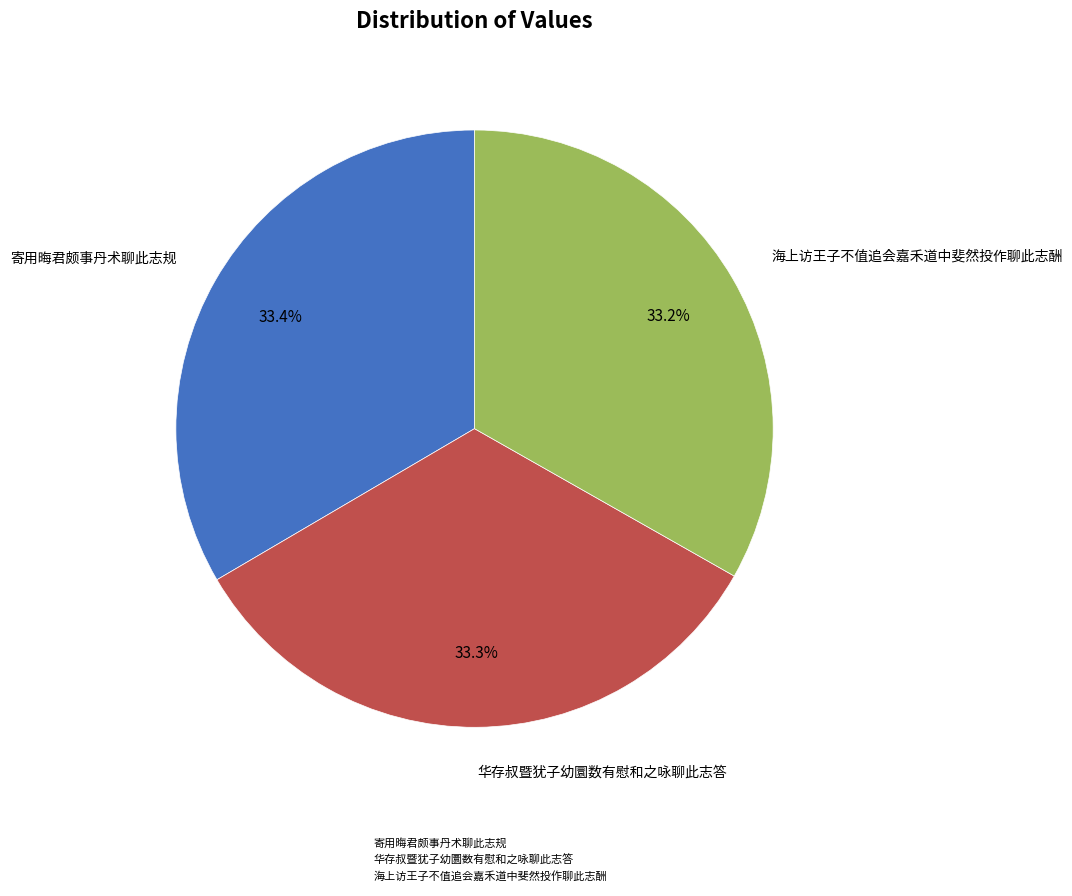

To the nearest percent, what percentage of the pie is 海上访王子不值追会嘉禾道中斐然投作聊此志酬?

33%